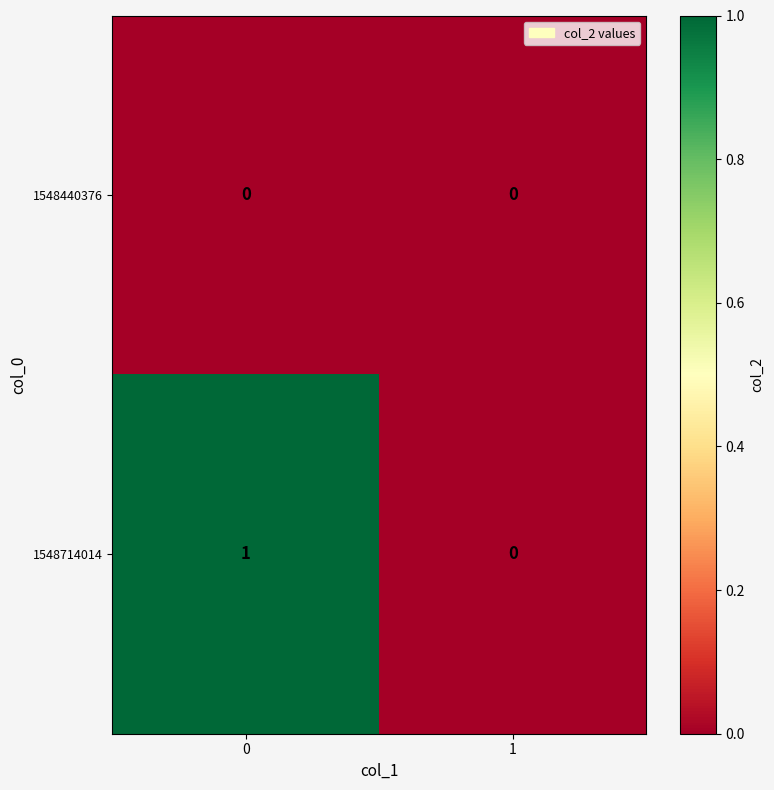

Reading right to left, list all the values displayed in this chart.

1548440376: 0	0
1548714014: 0	1